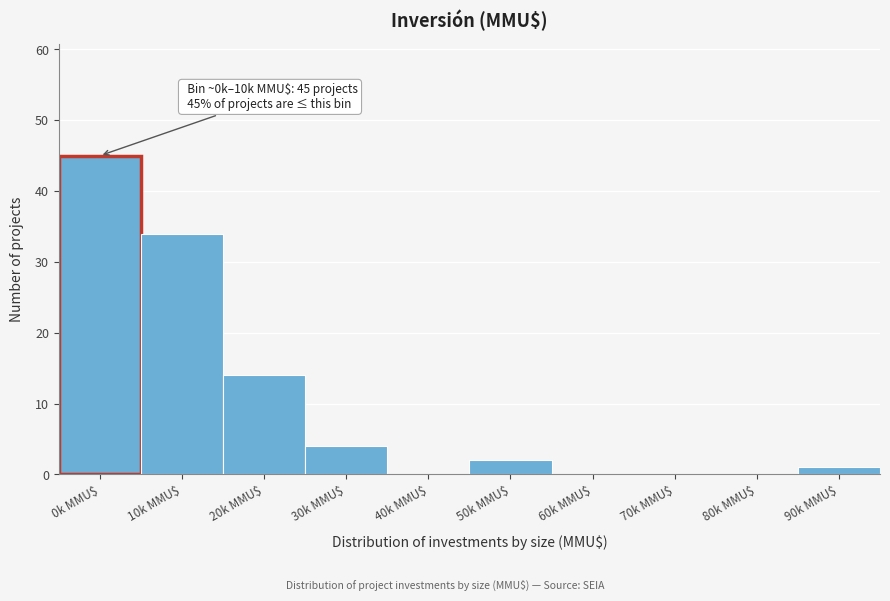

Is it true that the value at 70k MMU$ is 0?

True